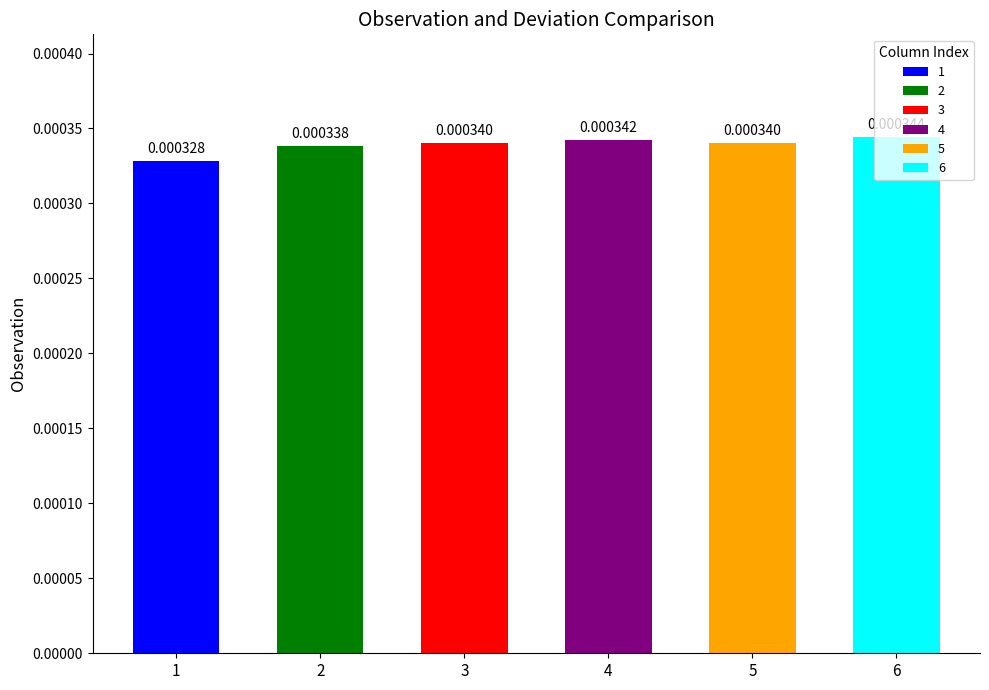

At which label is the value closest to 0?

1